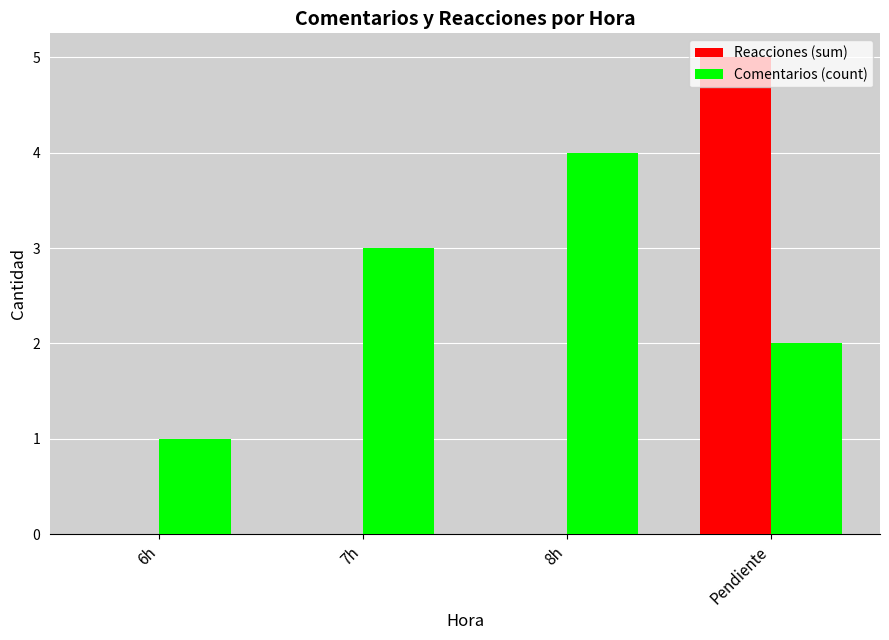

Which label corresponds to the largest value in the chart?

Pendiente